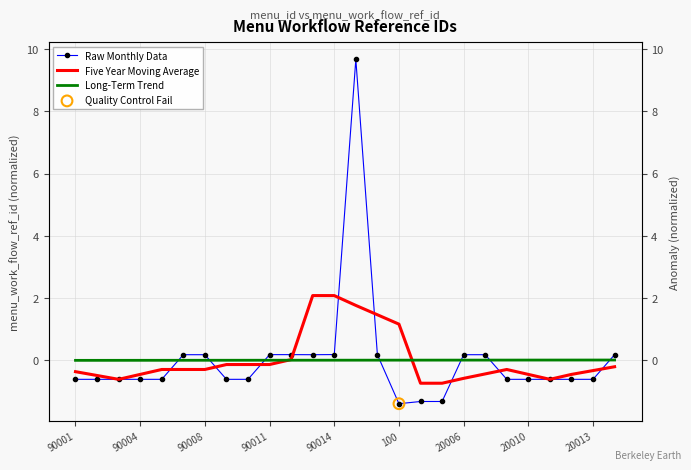

Which series reaches the minimum Y coordinate?

Raw Monthly Data